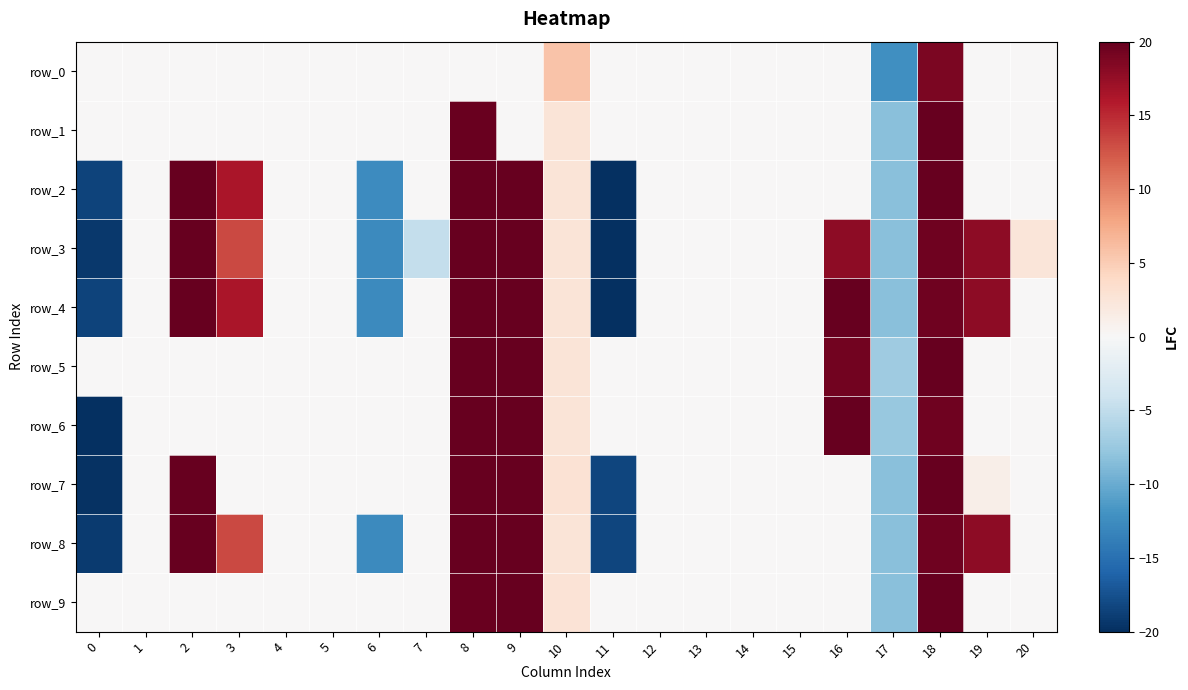

True or false: row_7 has a value of 25.5 at 7.

False